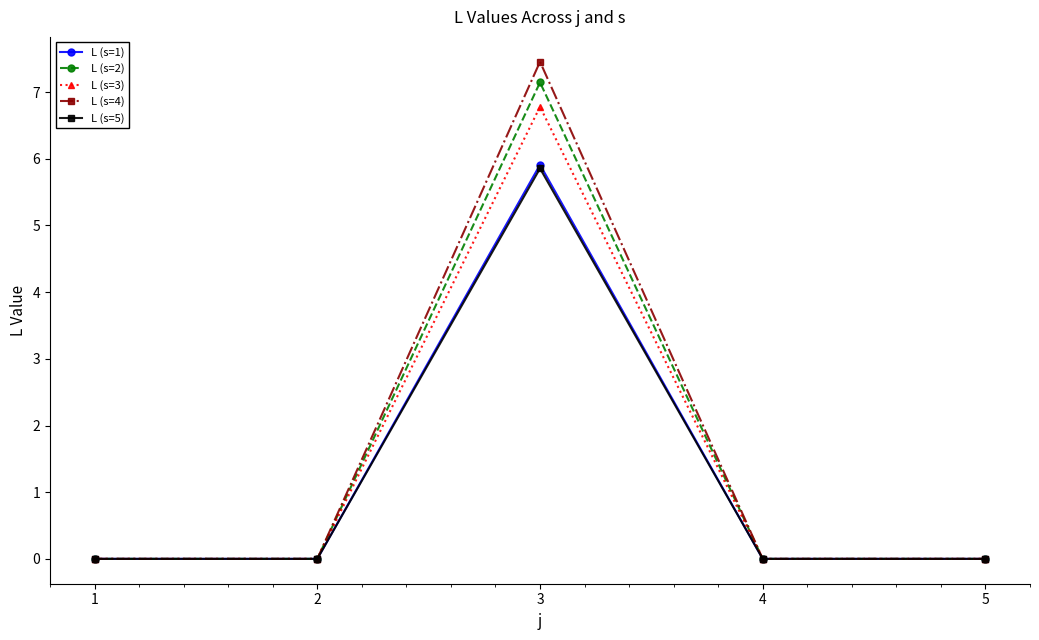

True or false: L (s=4) has more than 2 interior local peaks.

False